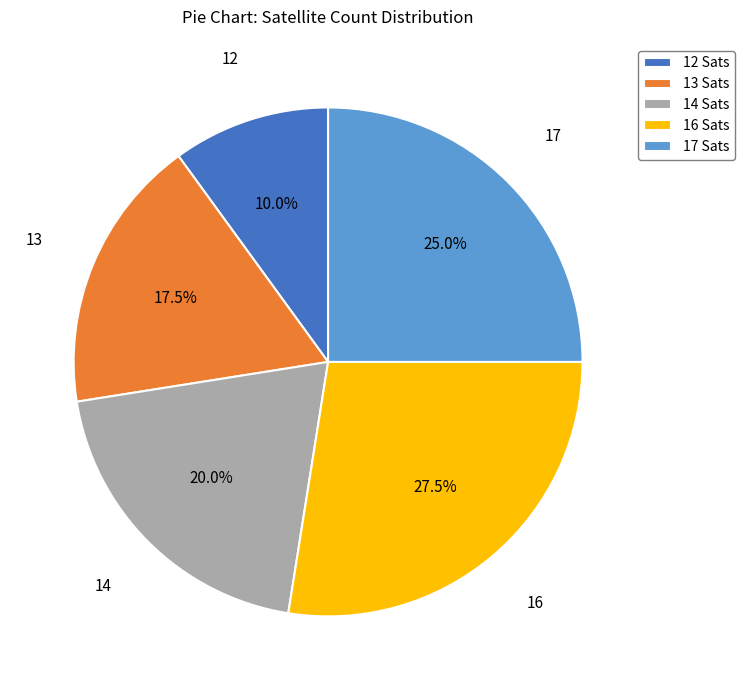

How much of the chart is everything except 12 Sats?

90.0%